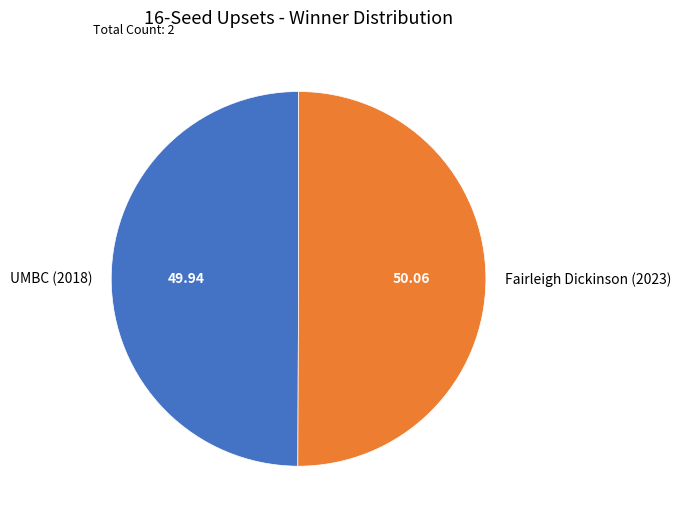

The Fairleigh Dickinson (2023) slice represents 50% of the pie. True or false?

True